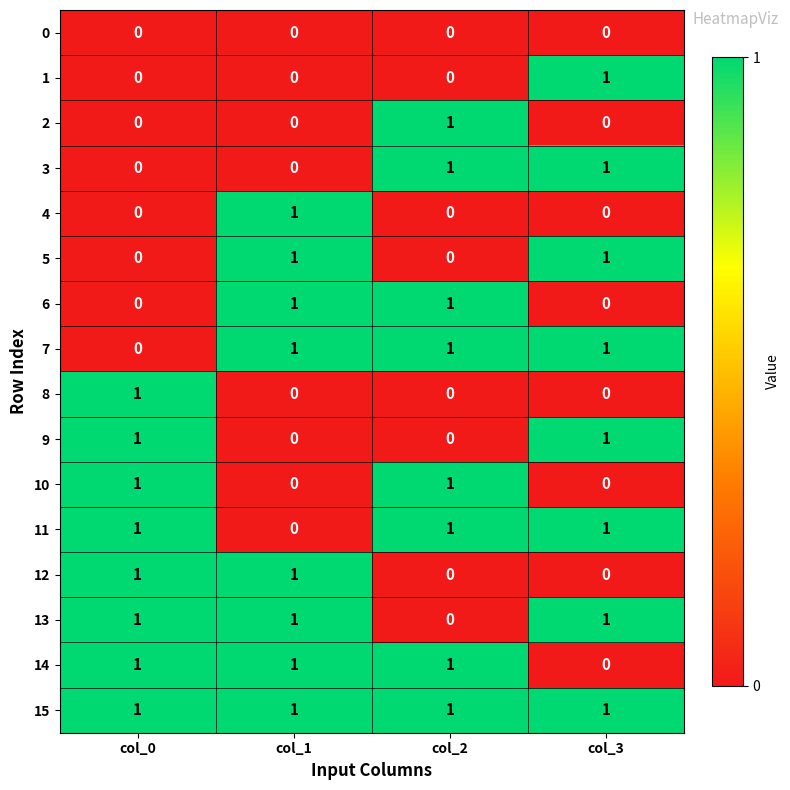

At how many categories does at least one series exceed 0?

4